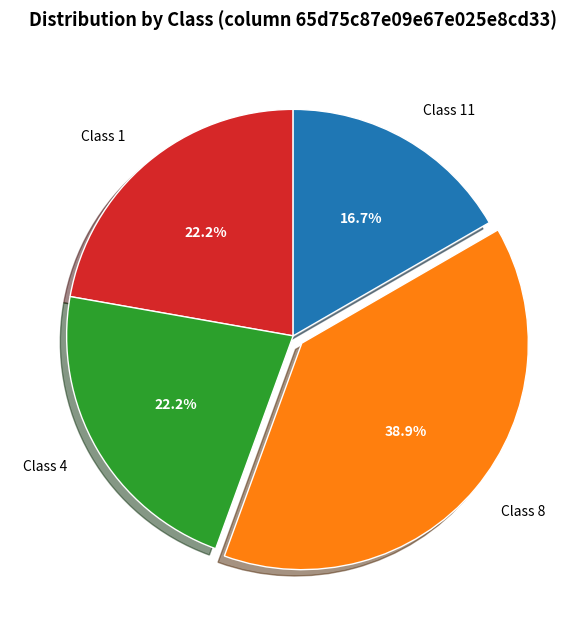

Does any single category account for the majority?

No